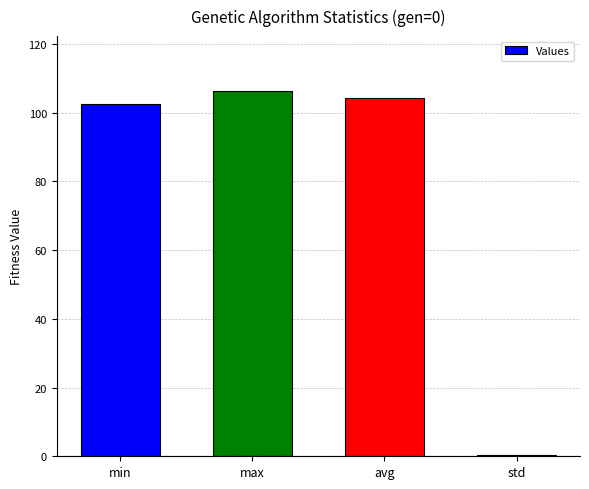

What is the label of the 3rd bar from the right?

max